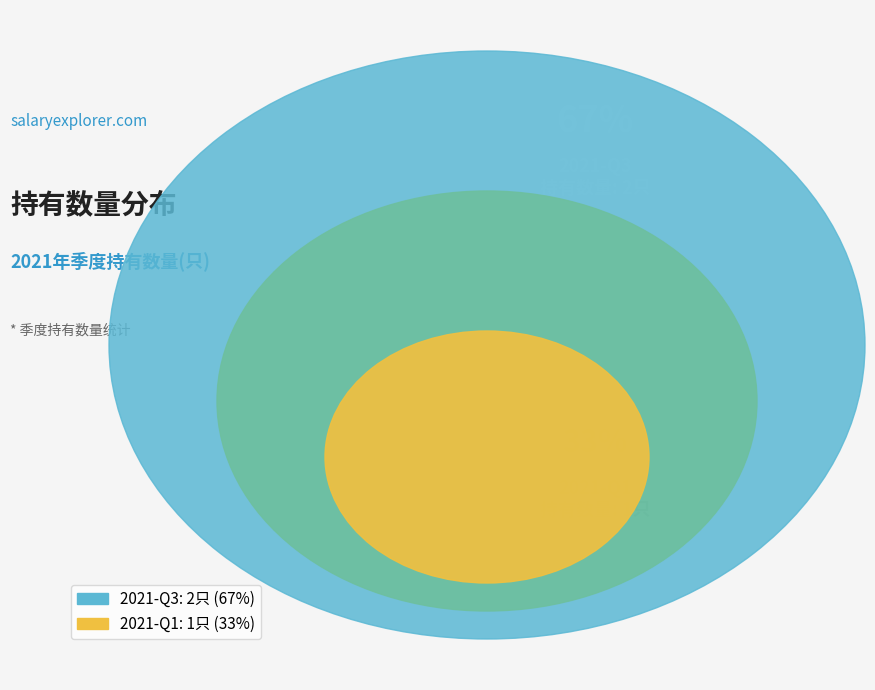

Count the number of slices in the pie.

2